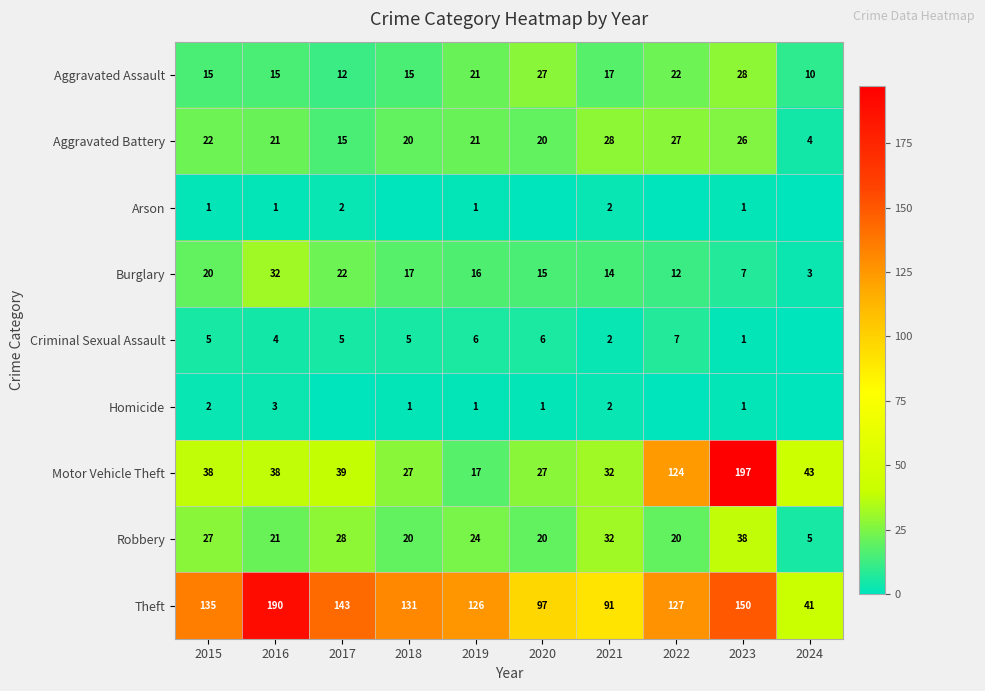

What is the difference between the highest and lowest values at 2016?

189